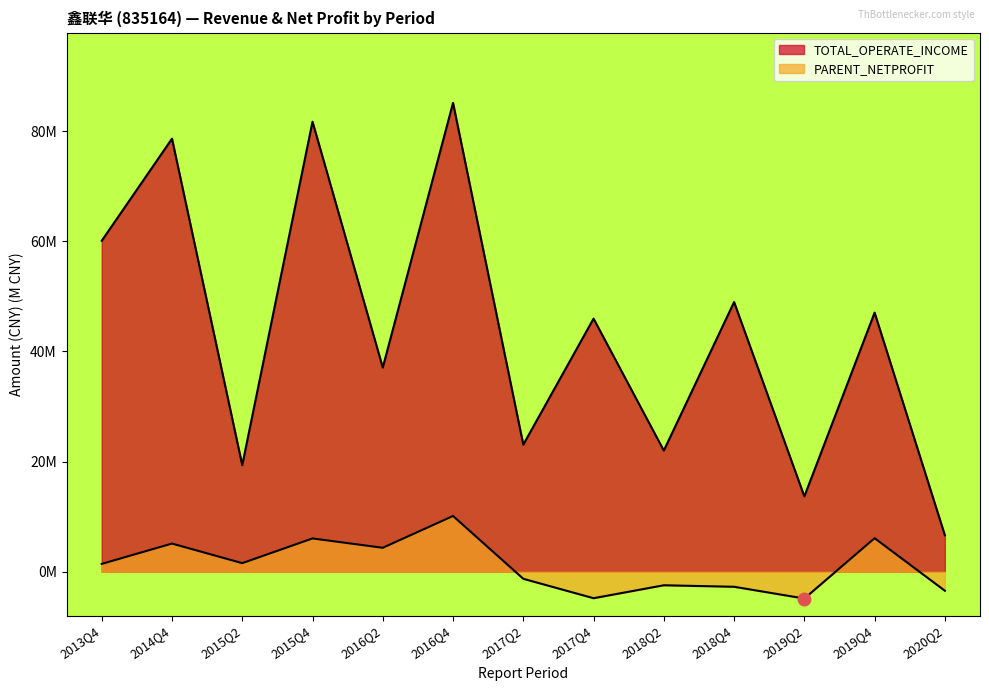

List the series in order of their peak value, highest first.

TOTAL_OPERATE_INCOME, PARENT_NETPROFIT